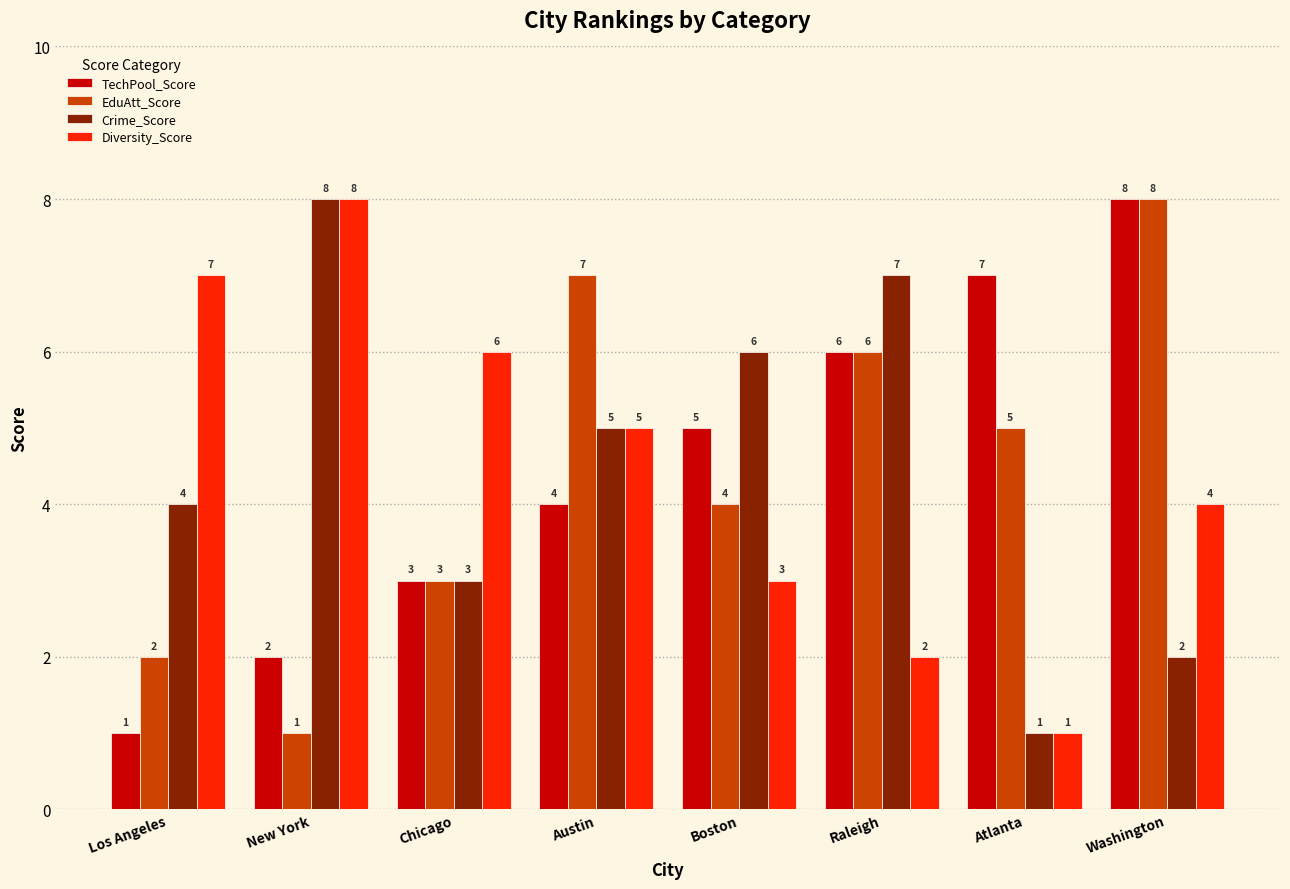

True or false: Diversity_Score has a value of 7 at Los Angeles.

True